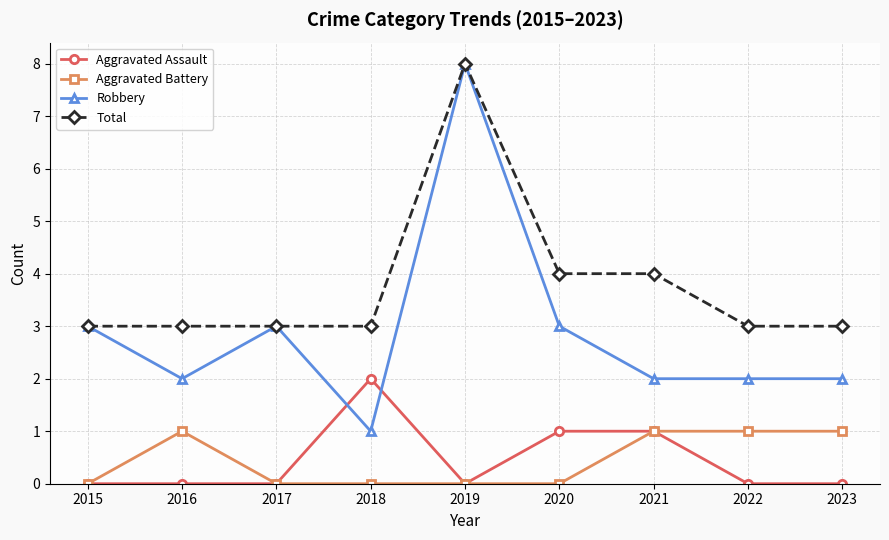

At how many categories does at least one series exceed 1?

9